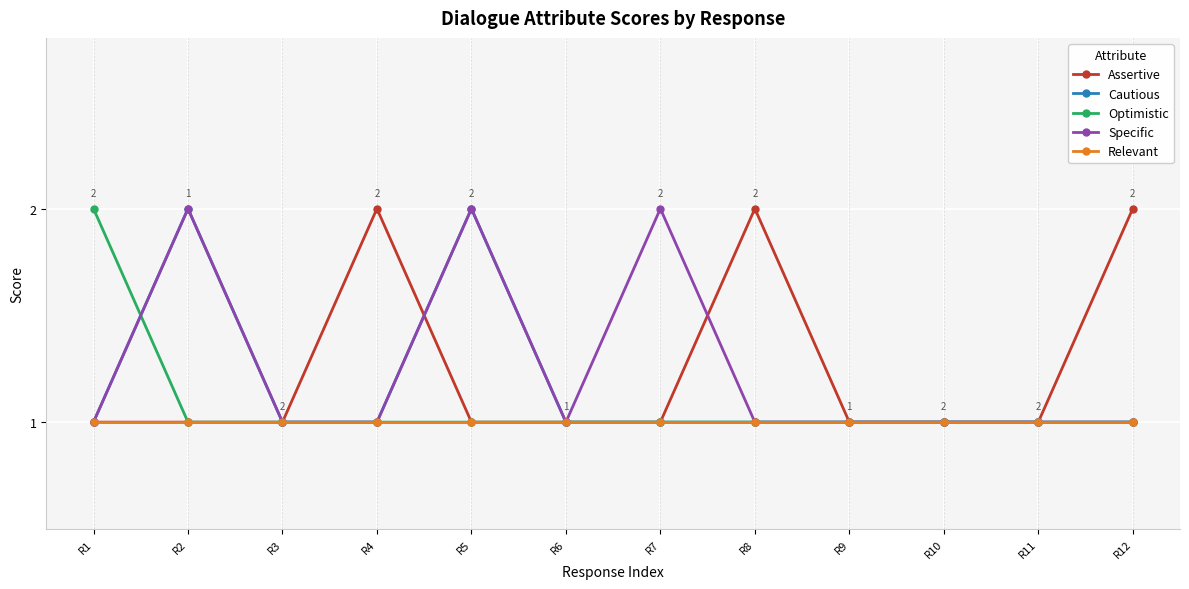

What is the lowest value of the Optimistic series?

1